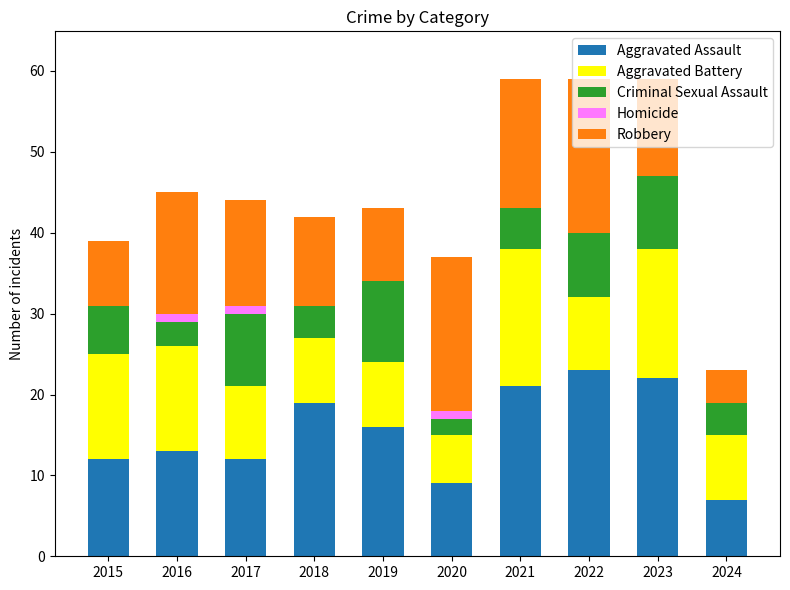

The Aggravated Assault series shows 16 at 2019. True or false?

True